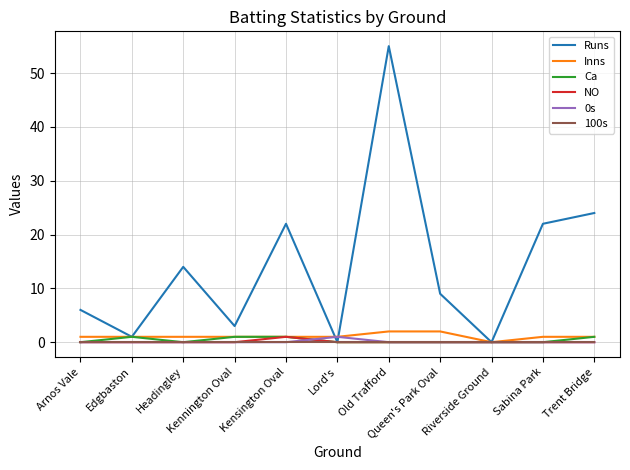

How many distinct data groups are displayed?

6